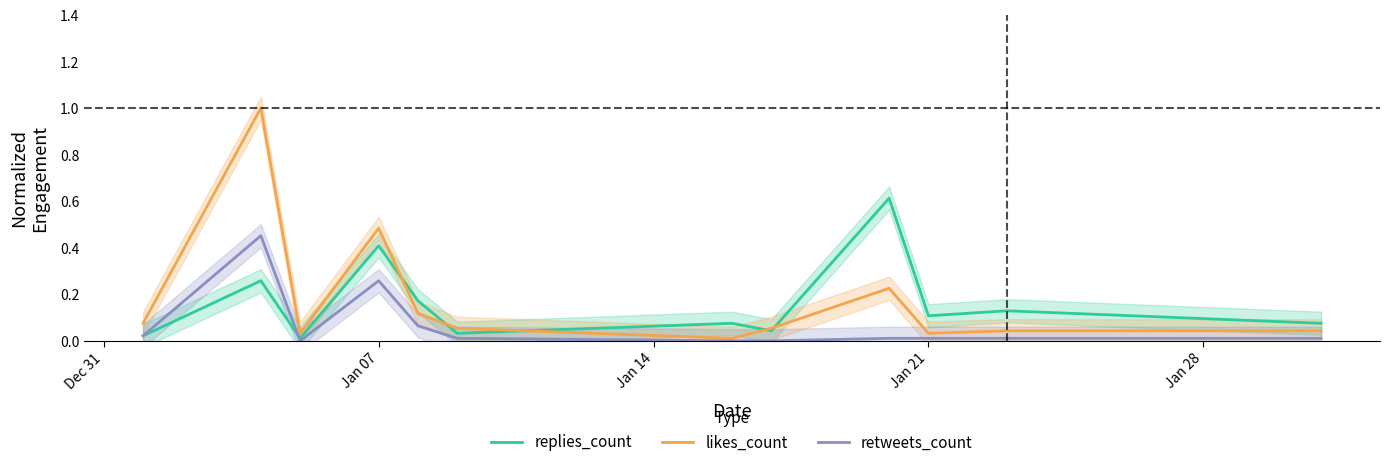

Reading right to left, what are all the values shown in this chart?

replies_count: 0.1	0.1	0.1	0.6	0.0	0.1	0.0	0.2	0.4	0.0	0.3	0.0
likes_count: 0.0	0.0	0.0	0.2	0.1	0.0	0.1	0.1	0.5	0.0	1.0	0.1
retweets_count: 0.0	0.0	0.0	0.0	0.0	0.0	0.0	0.1	0.3	0.0	0.5	0.0